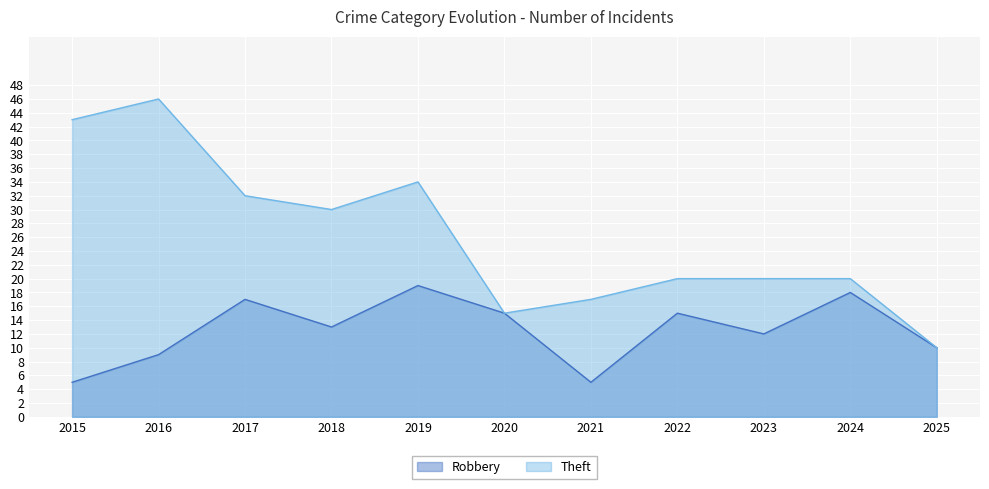

How many lines are shown in the chart?

2